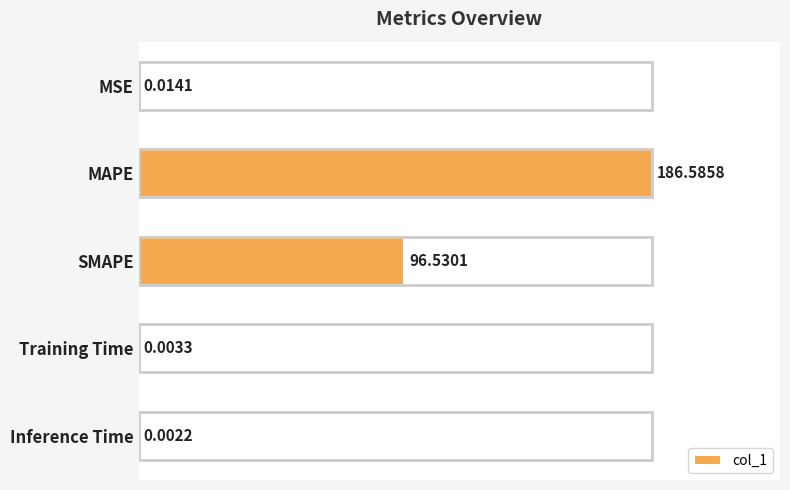

What is the change in value from MSE to SMAPE?

+96.5